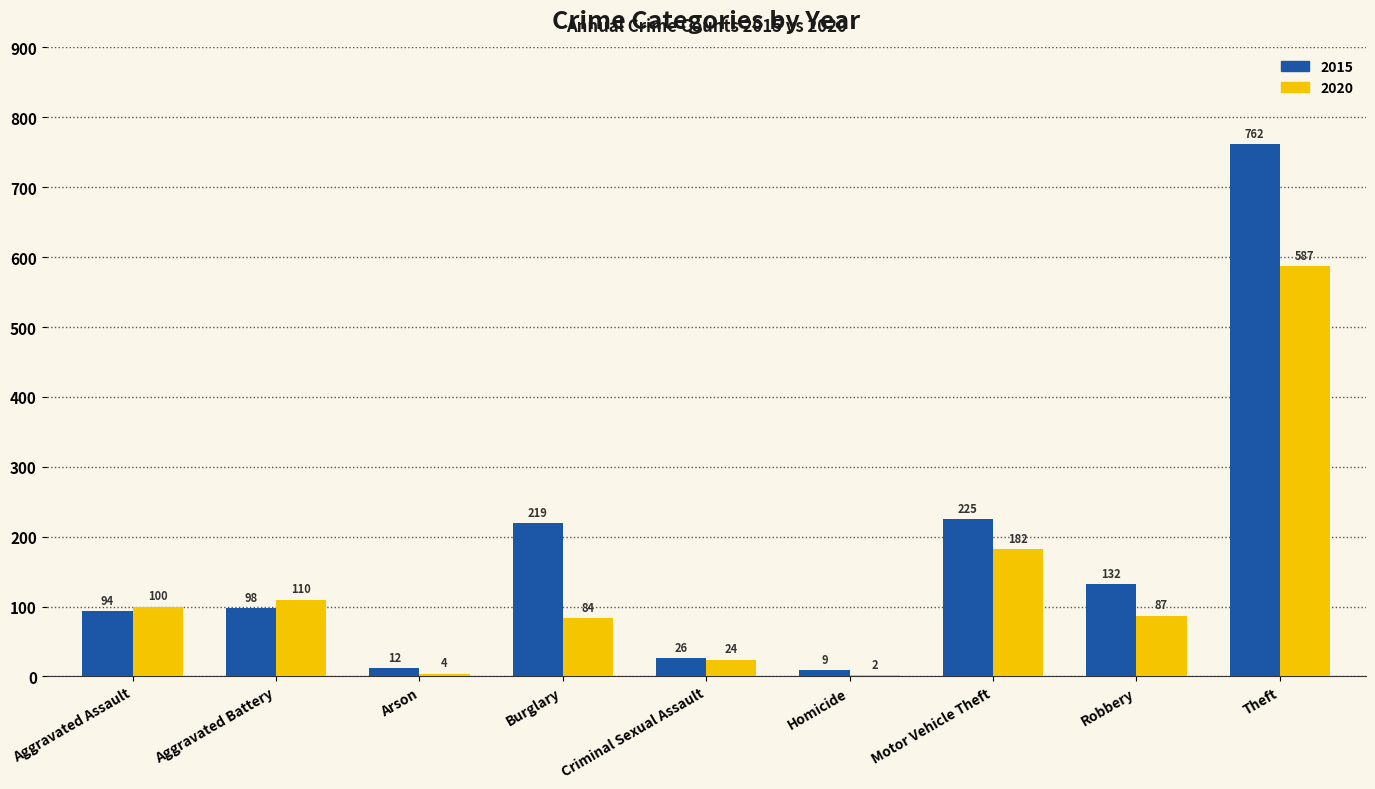

Which series has the largest total across all categories?

2015